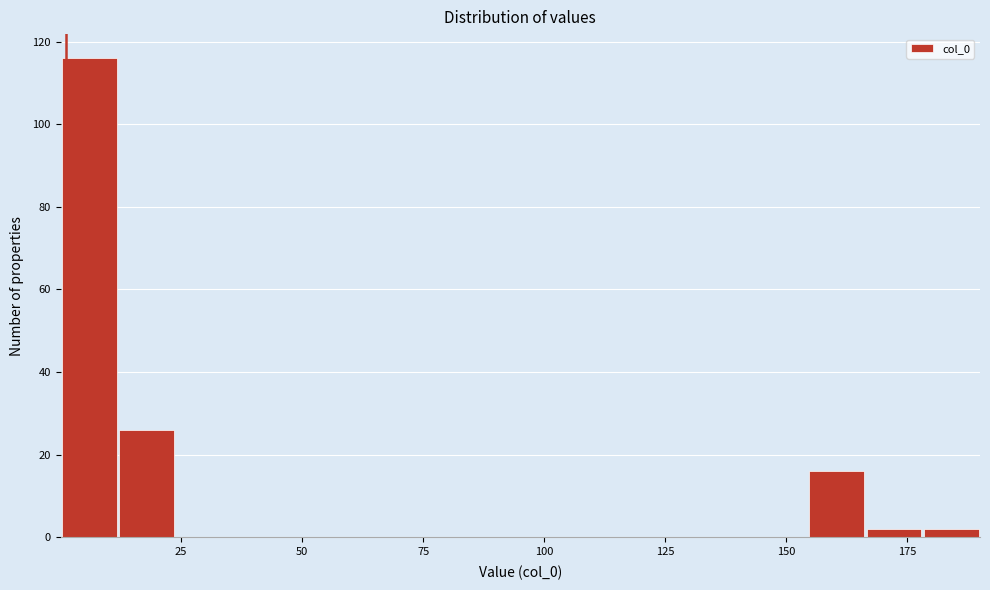

Around what value on the x-axis is the tallest bar? Give the approximate position of its centre, as read against the axis.

5